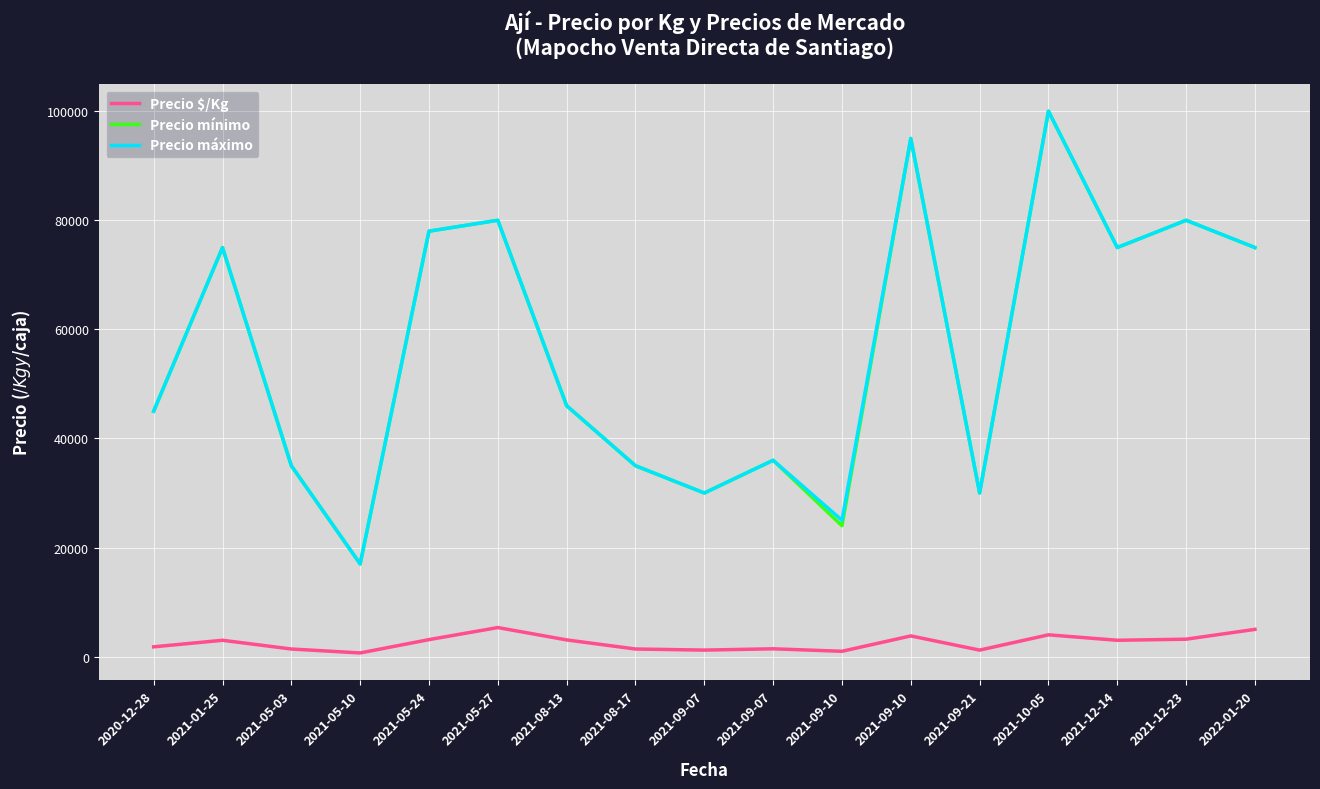

What is the highest value of the Precio mínimo series?

100000